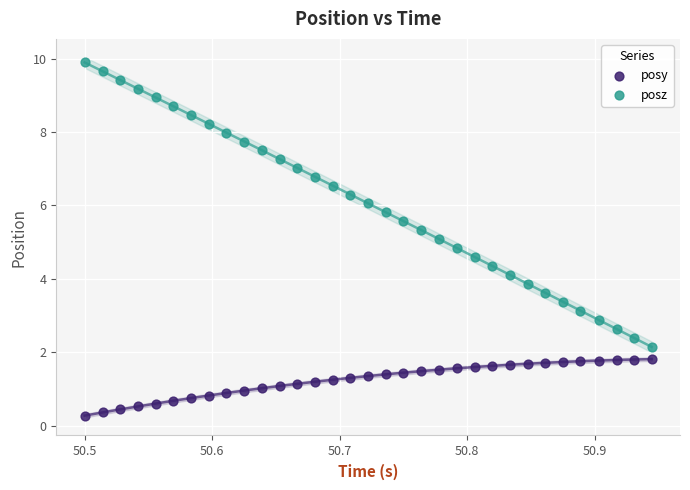

Which series has the widest spread of Y values?

posz